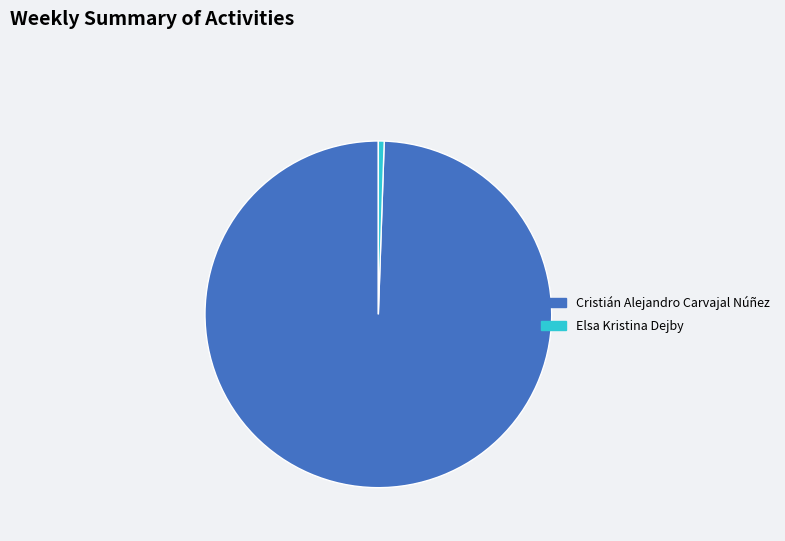

How many slices are in this pie chart?

2